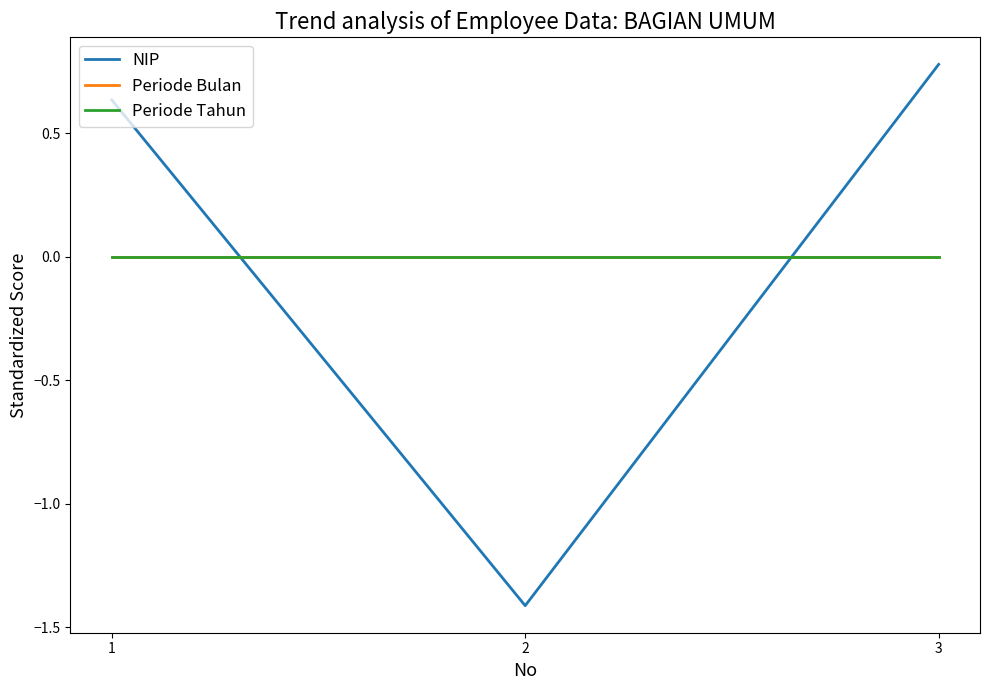

Is this an area chart (filled region under the line)?

No